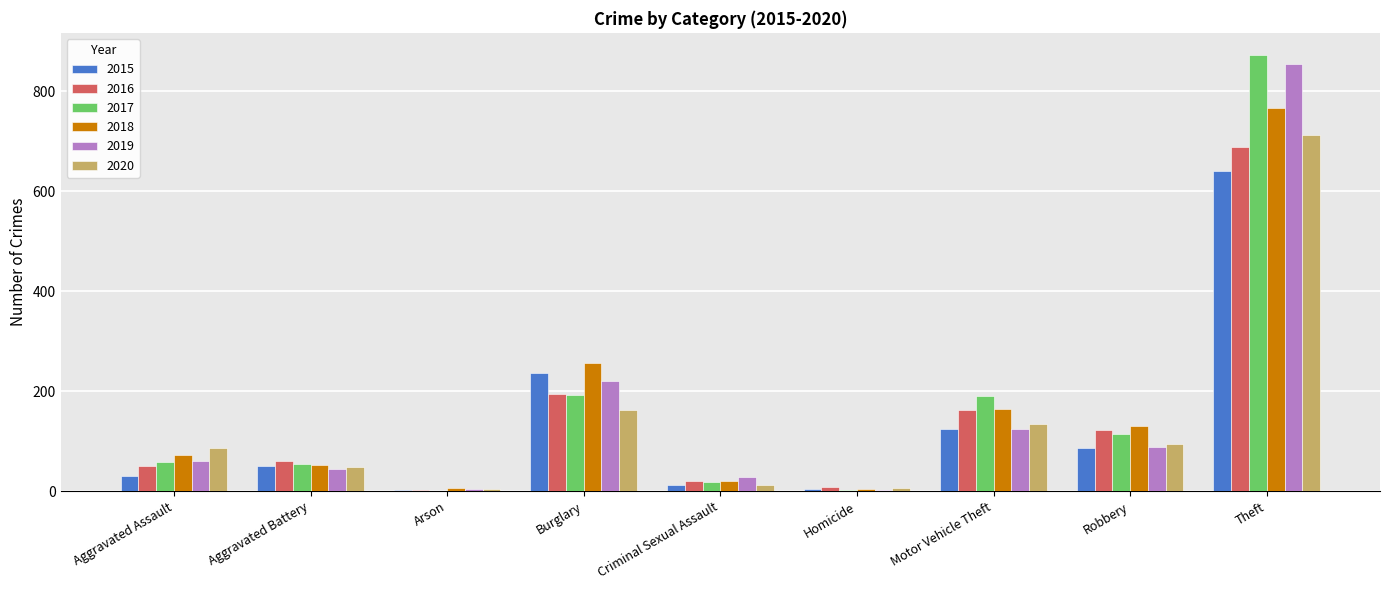

What are all the series names shown in the legend?

2015, 2016, 2017, 2018, 2019, 2020